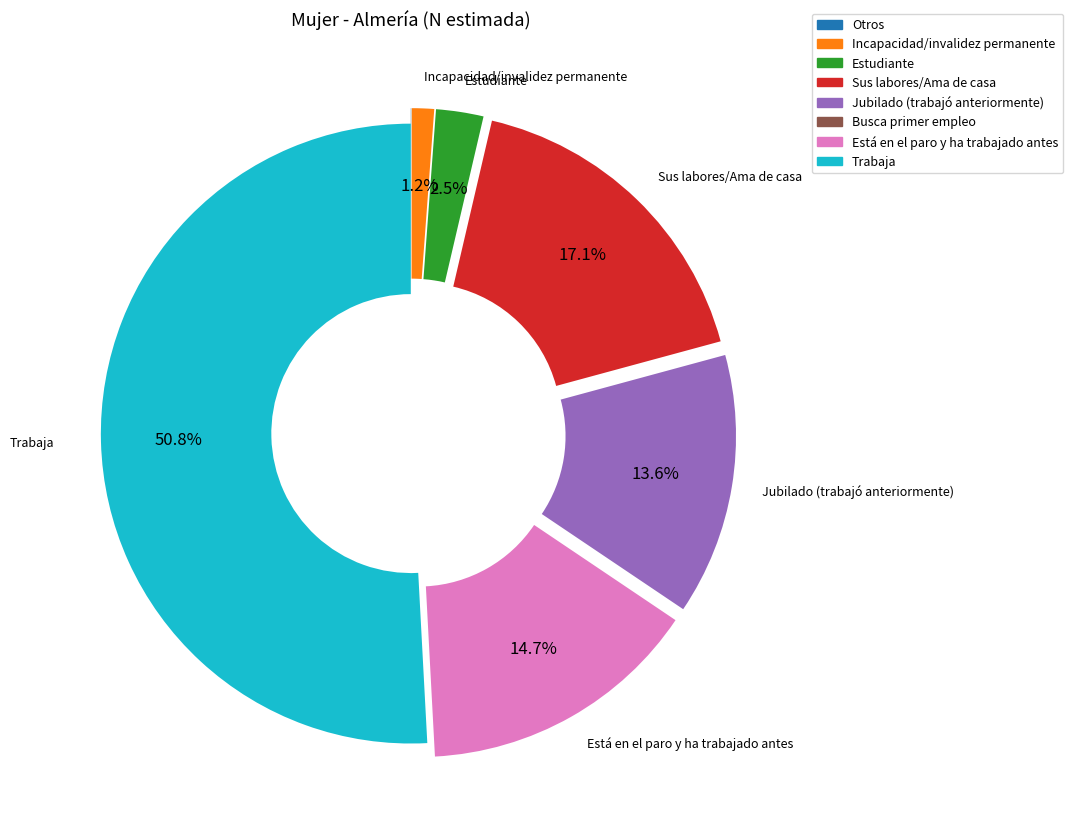

To the nearest percent, what is the combined percentage of Incapacidad/invalidez permanente and Sus labores/Ama de casa?

18%